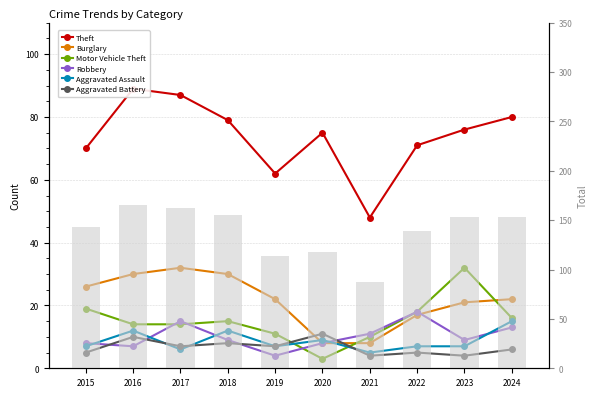

What is the spread (max minus min) of values at 2015?

65